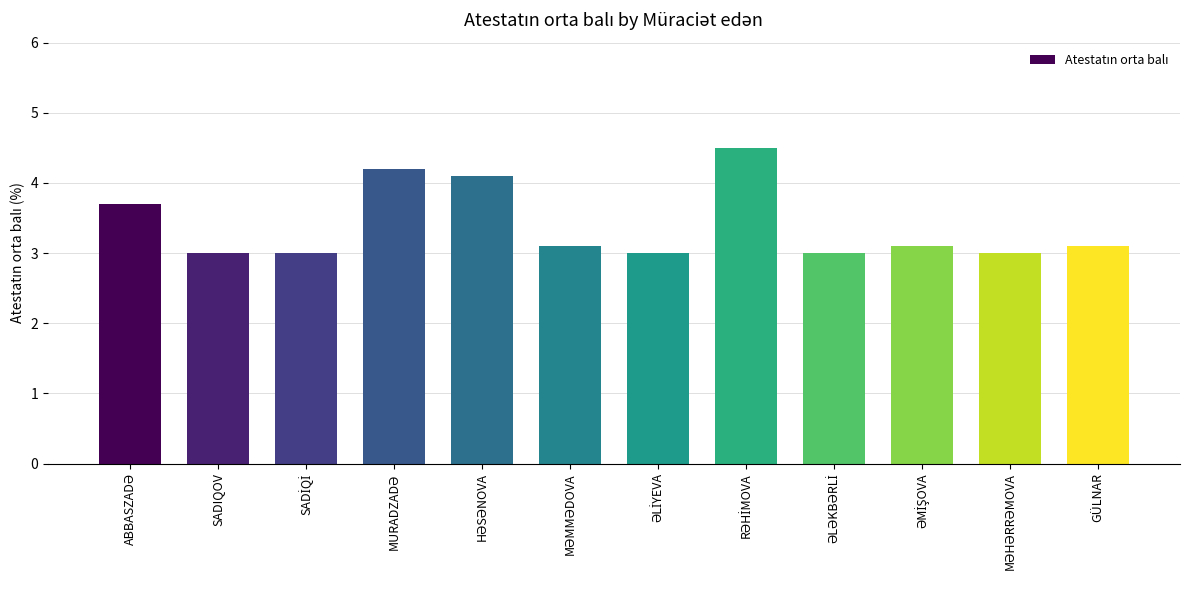

Reading left to right, list all the values displayed in this chart.

3.7	3.0	3.0	4.2	4.1	3.1	3.0	4.5	3.0	3.1	3.0	3.1